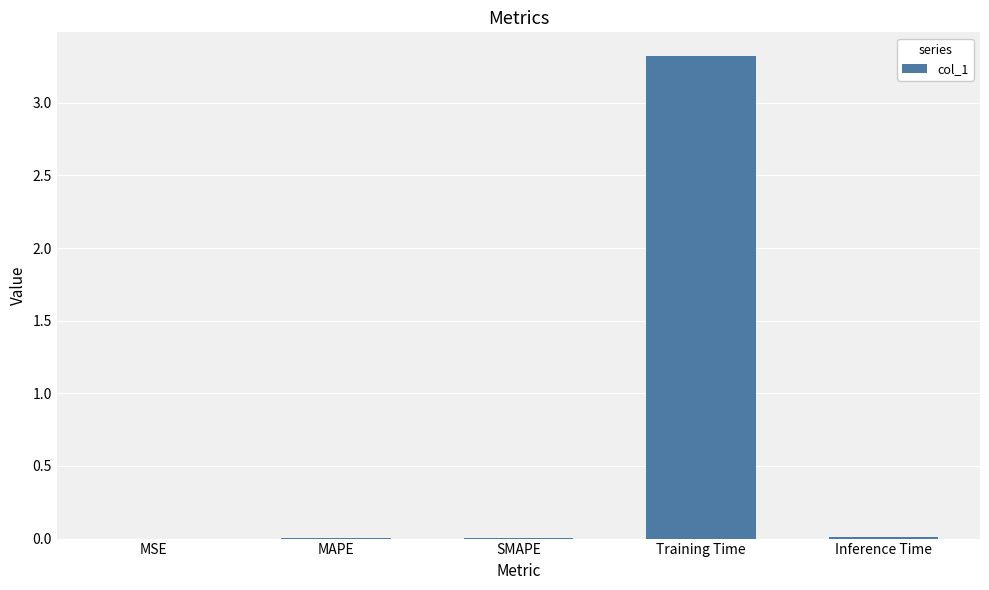

Which category has the highest value across all series?

Training Time